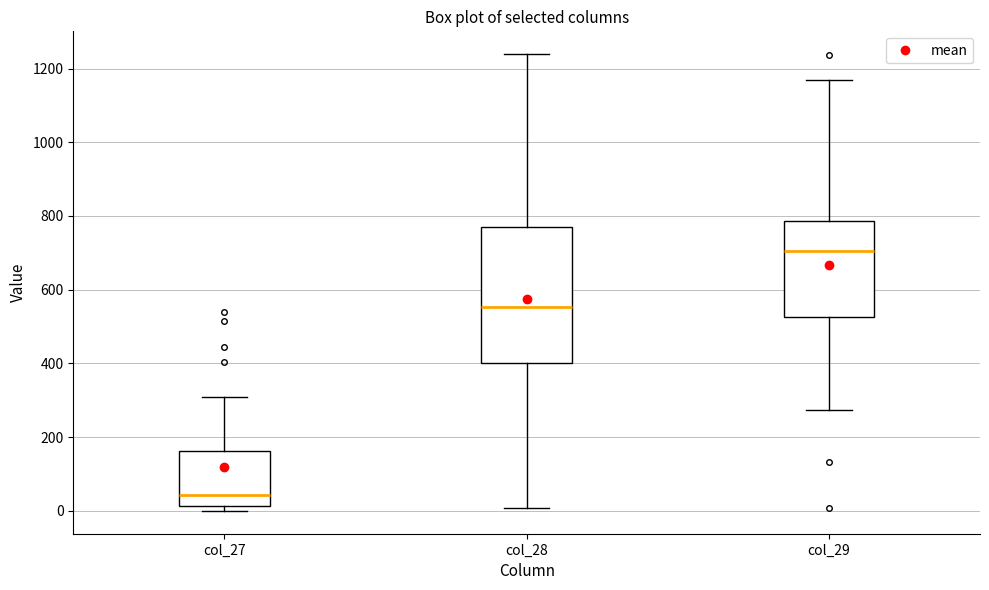

Which box is the tallest, from its lower edge to its upper edge?

col_28